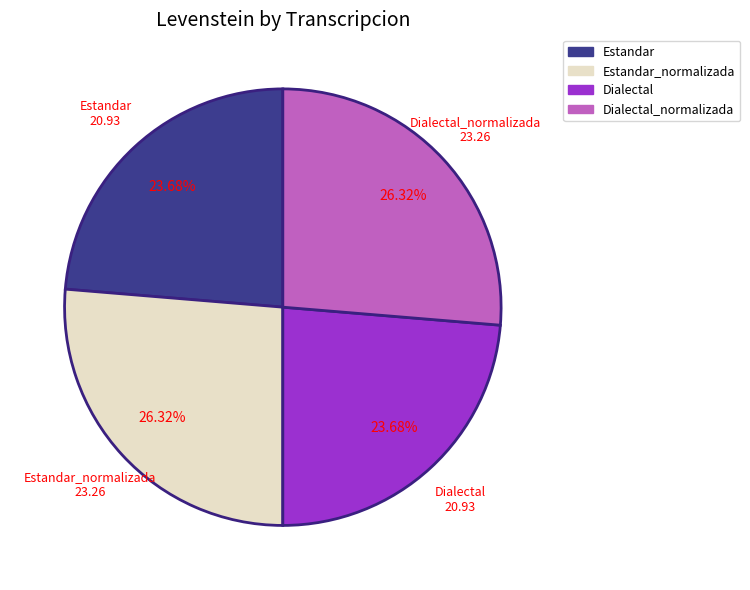

To the nearest percent, what is the difference between the largest and smallest slice percentages?

3%